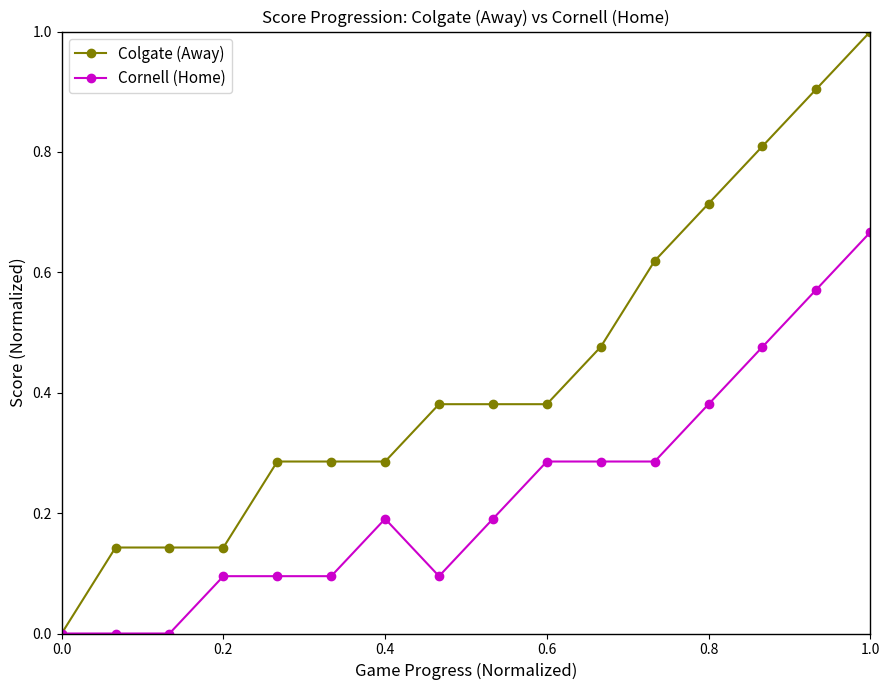

List the series in order of their peak value, lowest first.

Cornell (Home), Colgate (Away)